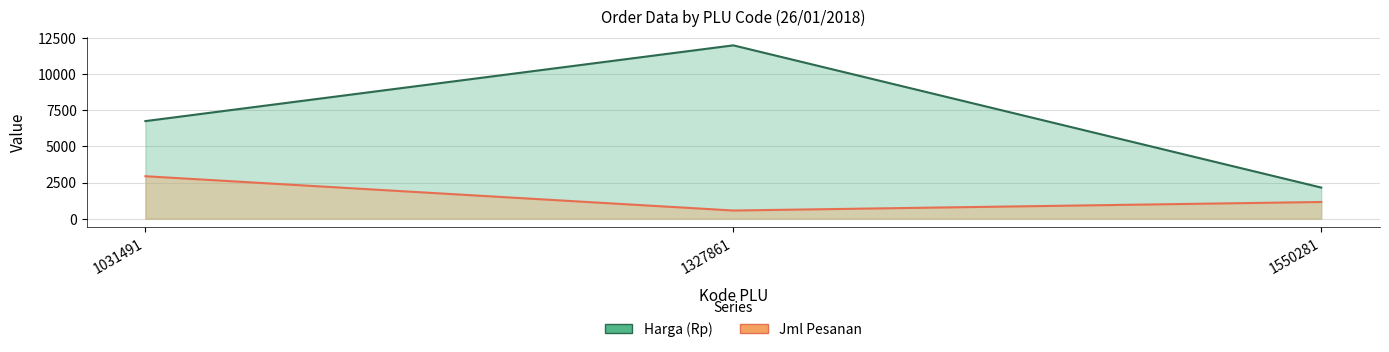

What value does the Jml Pesanan series have at 1031491?

2935.0